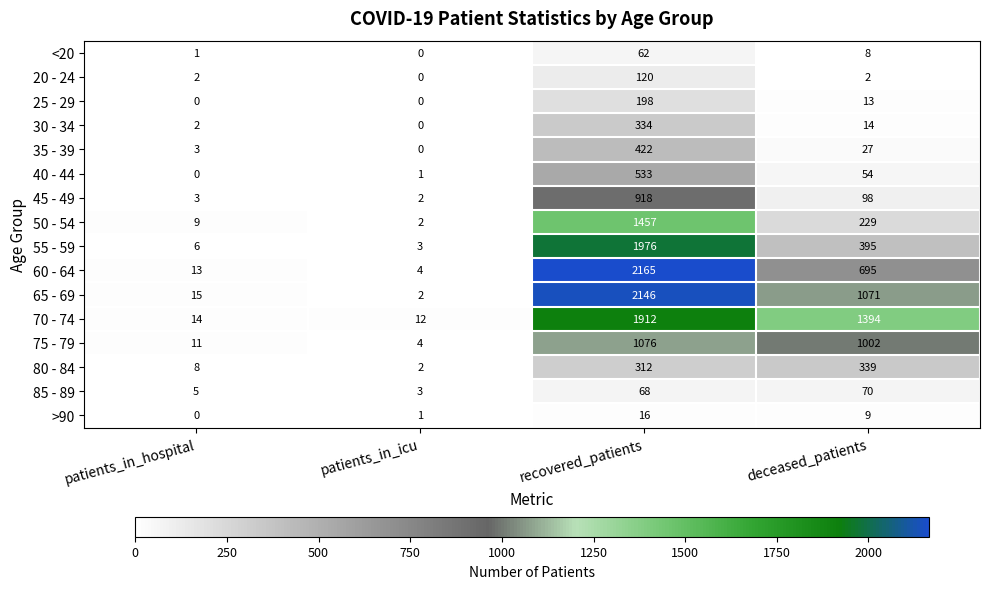

At which label does 20 - 24 reach its peak?

recovered_patients